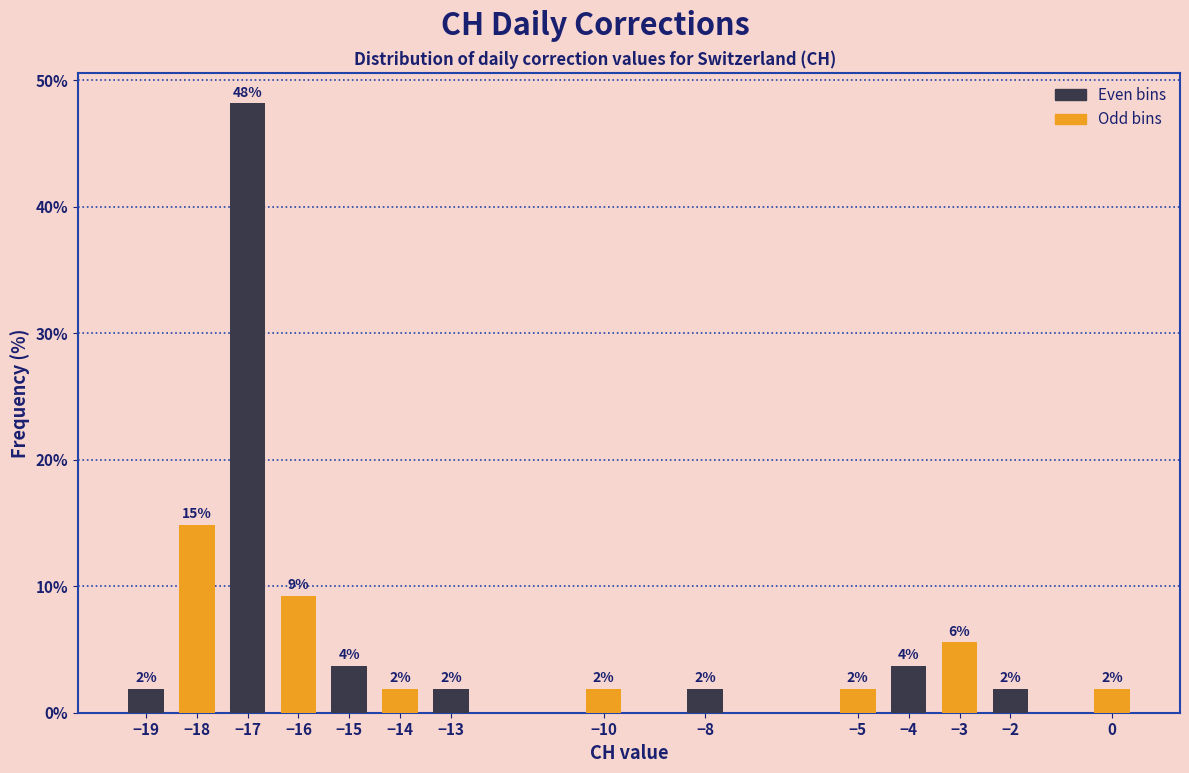

How many bars are there in total?

14